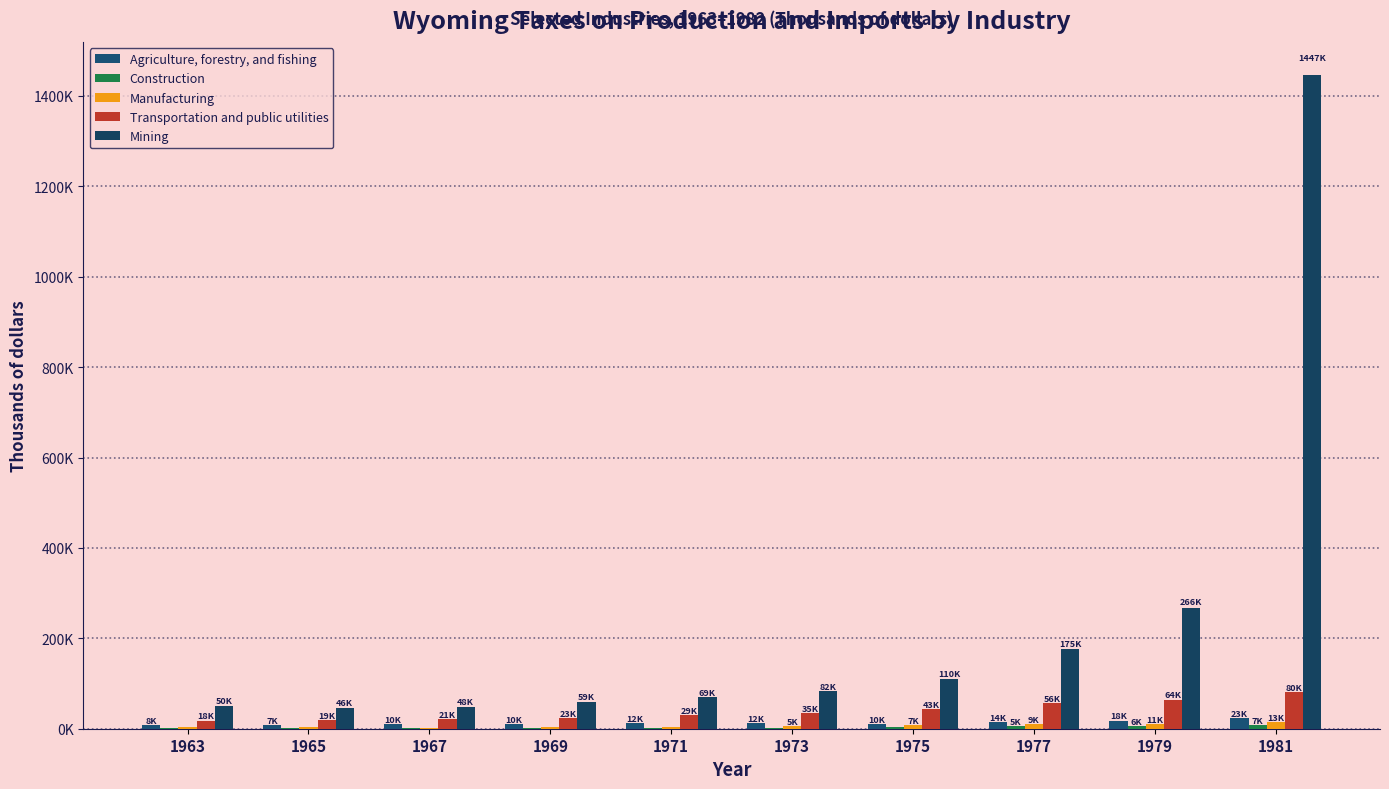

Does the chart contain stacked bars?

No